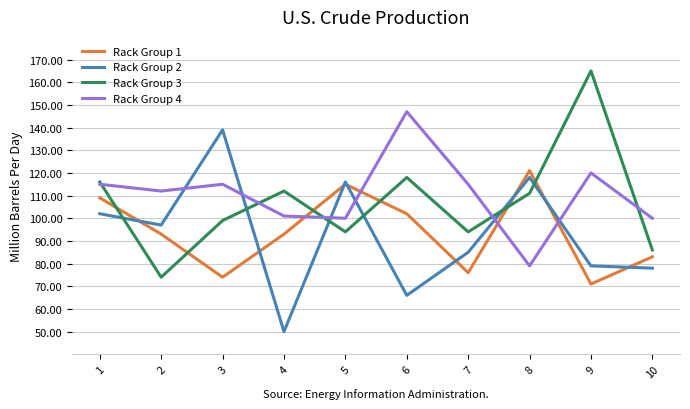

Reading left to right, list all the values displayed in this chart.

Rack Group 1: 1=109	2=93	3=74	4=93	5=115	6=102	7=76	8=121	9=71	10=83
Rack Group 2: 1=102	2=97	3=139	4=50	5=116	6=66	7=85	8=118	9=79	10=78
Rack Group 3: 1=116	2=74	3=99	4=112	5=94	6=118	7=94	8=111	9=165	10=86
Rack Group 4: 1=115	2=112	3=115	4=101	5=100	6=147	7=115	8=79	9=120	10=100